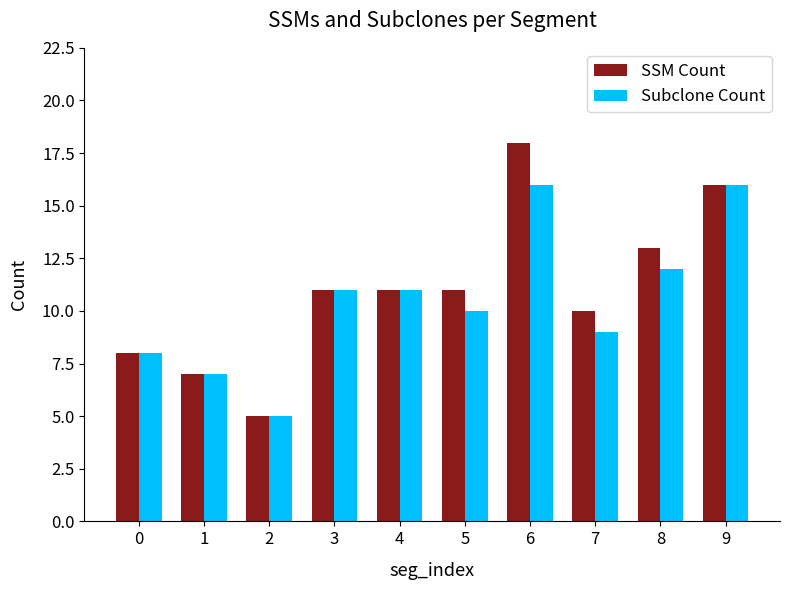

Count the number of categories in the chart.

10